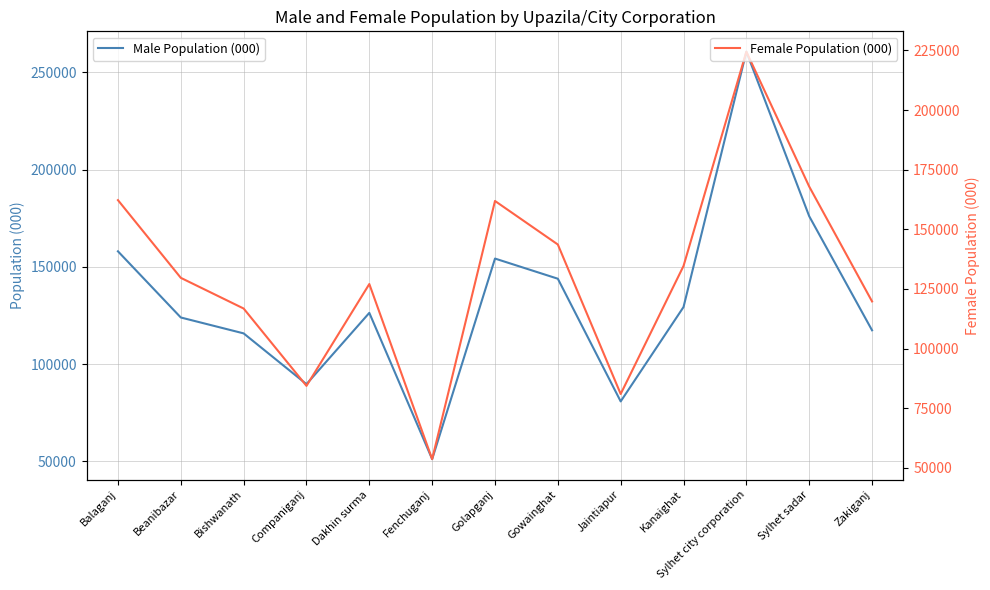

After their last crossing, which series has the higher values: Male Population (000) or Female Population (000)?

Female Population (000)